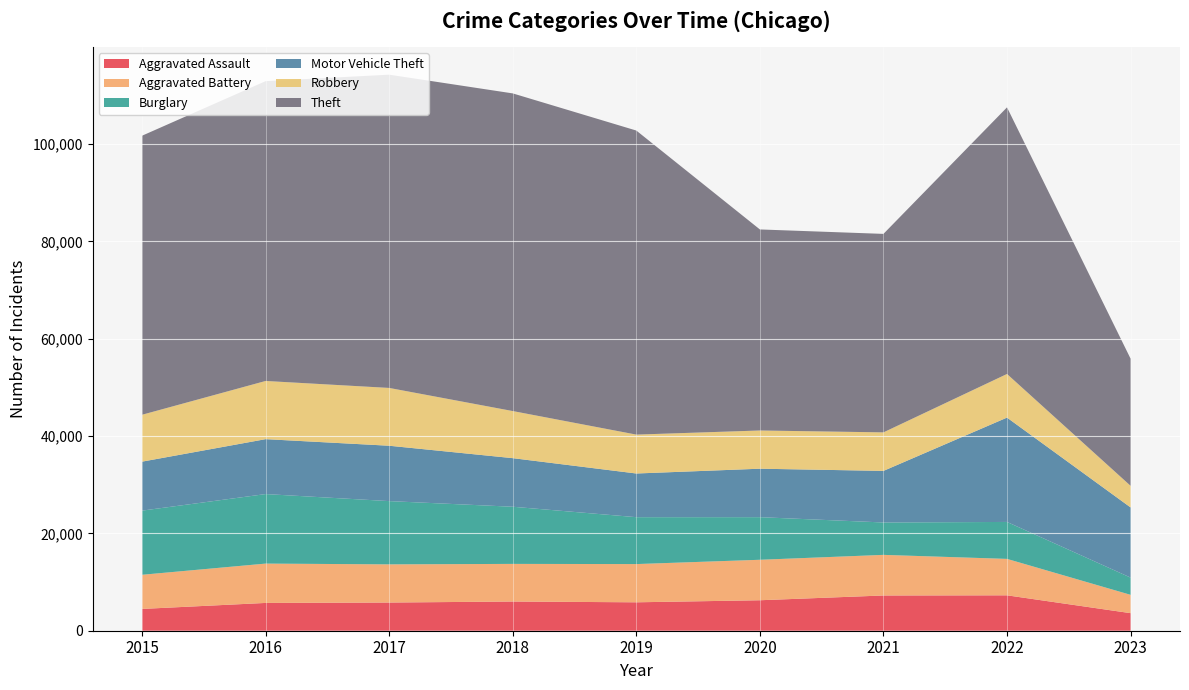

Reading left to right, extract all data points from this chart.

Aggravated Assault: 4480	5712	5793	6001	5841	6263	7243	7277	3610
Aggravated Battery: 7018	8085	7845	7734	7857	8319	8346	7487	3767
Burglary: 13184	14289	13001	11746	9638	8757	6659	7592	3544
Motor Vehicle Theft: 10068	11286	11380	9985	8977	9959	10601	21448	14420
Robbery: 9638	11960	11880	9680	7994	7855	7917	8964	4443
Theft: 57350	61621	64383	65286	62491	41320	40793	54796	26134